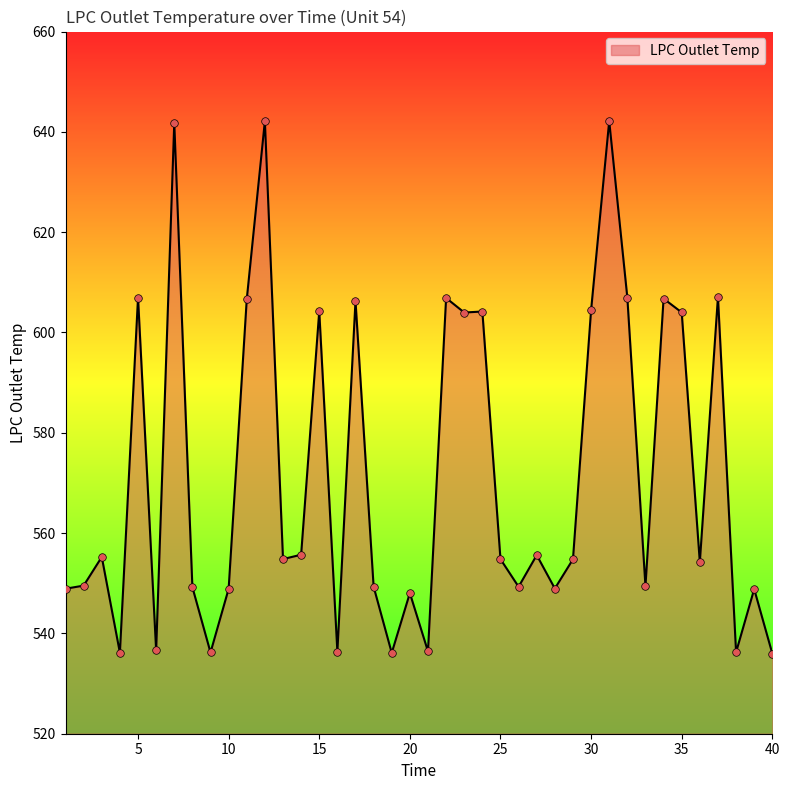

What is the difference between the maximum and minimum values?

106.2